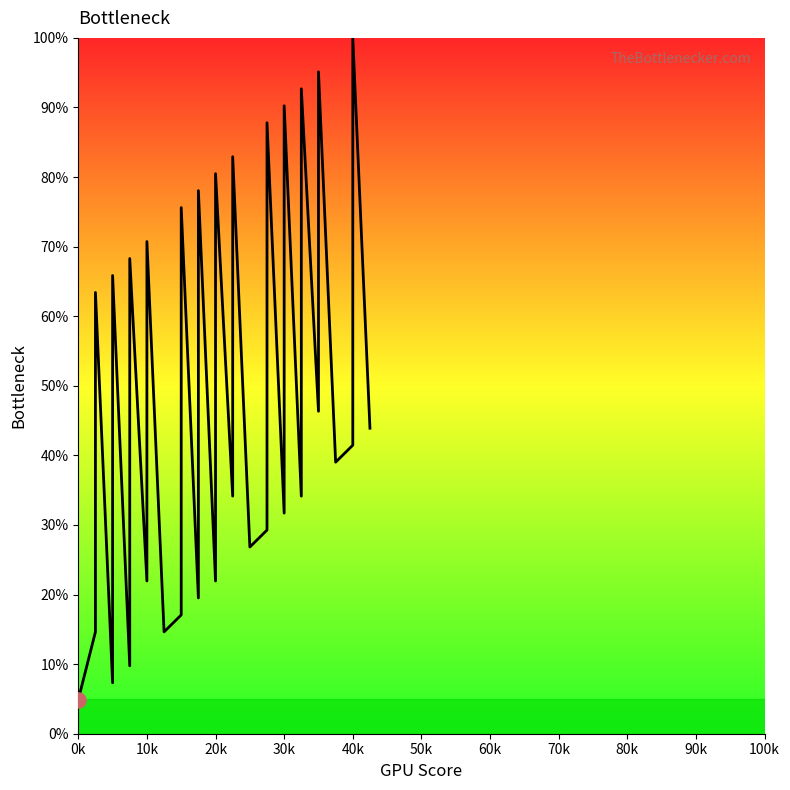

Which has a higher value, 30k or 10k?

30k